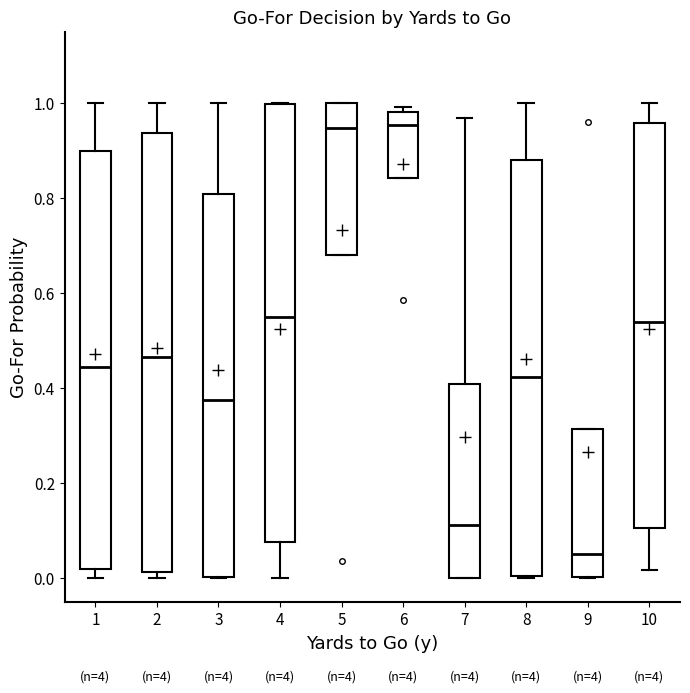

Reading left to right, transcribe this box plot: for each box, give where its median line is, the range the box spans, and where its two whiskers end, as read against the y-axis. The values are not printed on the chart, so give them approximately, as read against the axis.

1: median 0.44, box 0.02 to 0.90, whiskers 0.00 to 1.00
2: median 0.46, box 0.02 to 0.94, whiskers 0.00 to 1.00
3: median 0.38, box 0.00 to 0.80, whiskers 0.00 to 1.00
4: median 0.54, box 0.08 to 1.00, whiskers 0.00 to 1.00
5: median 0.94, box 0.68 to 1.00, whiskers 0.68 to 1.00
6: median 0.96, box 0.84 to 0.98, whiskers 0.84 to 1.00
7: median 0.12, box 0.00 to 0.40, whiskers 0.00 to 0.96
8: median 0.42, box 0.00 to 0.88, whiskers 0.00 to 1.00
9: median 0.04, box 0.00 to 0.32, whiskers 0.00 to 0.32
10: median 0.54, box 0.10 to 0.96, whiskers 0.02 to 1.00